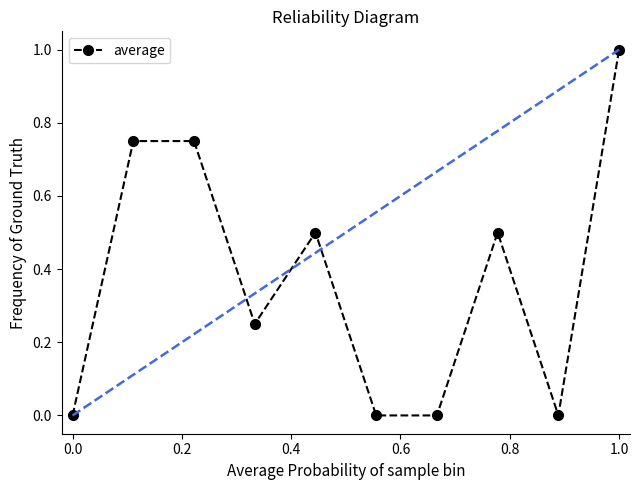

True or false: the data has more than 0 interior local peaks.

True